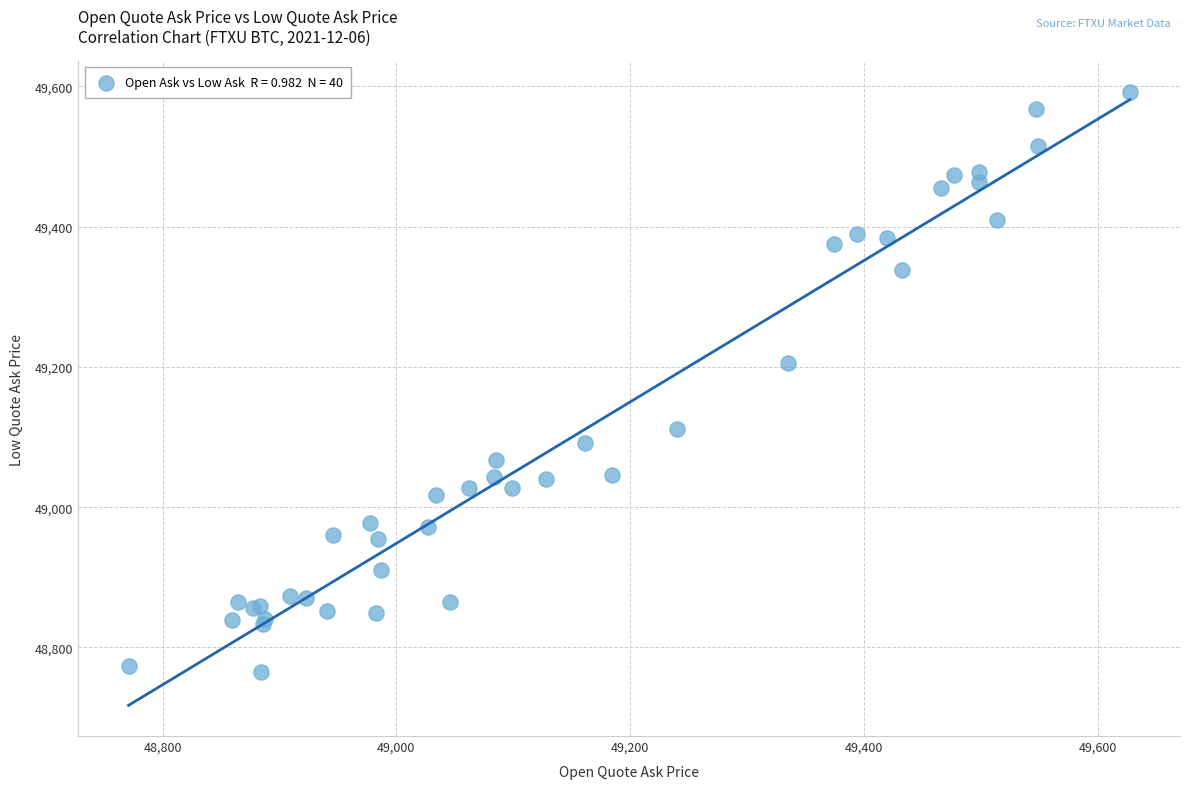

What Y value in the scatter plot is closest to 49178?

49205.2